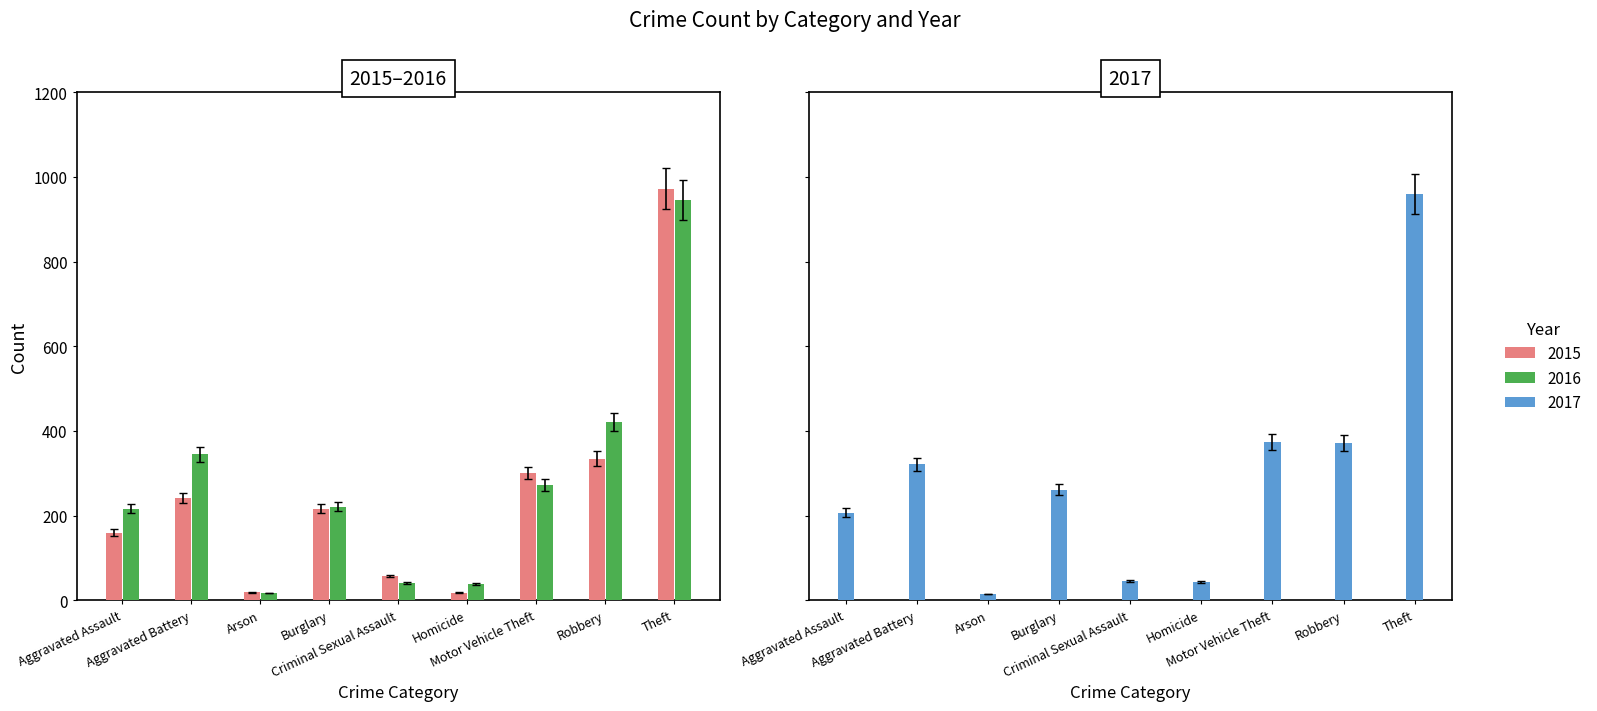

How many bars are there in total?

27